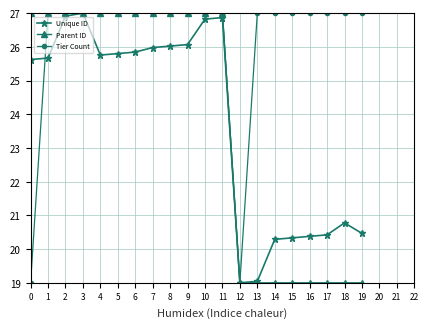

Where do Tier Count and Unique ID first cross each other?

0 and 1